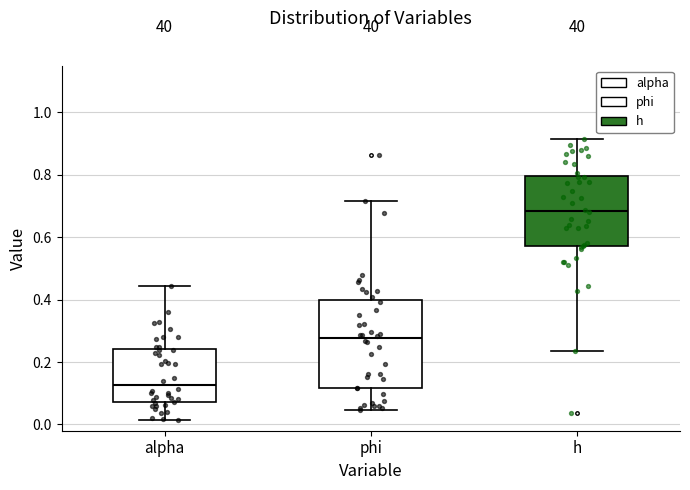

Where is the lower edge of the box for alpha on the y-axis? The values are not printed on the chart, so give them approximately, as read against the axis.

0.08